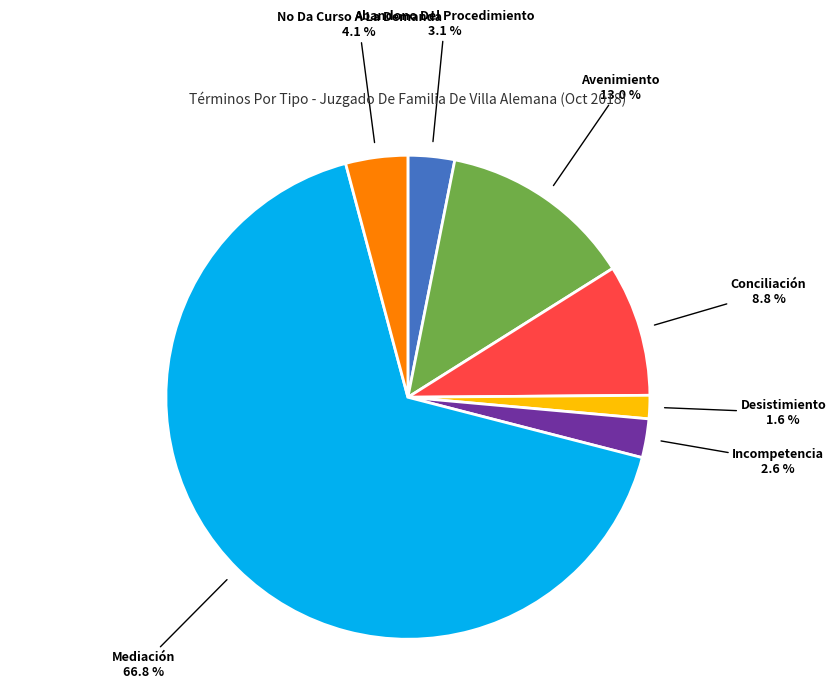

Does any single category account for the majority?

Yes